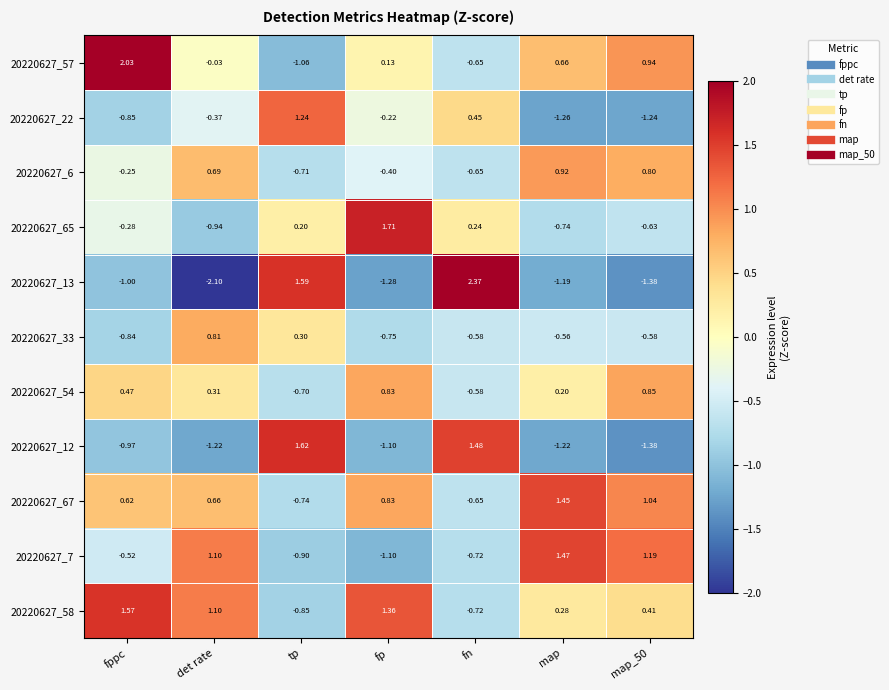

At which label is 20220627_65 closest to 0?

tp